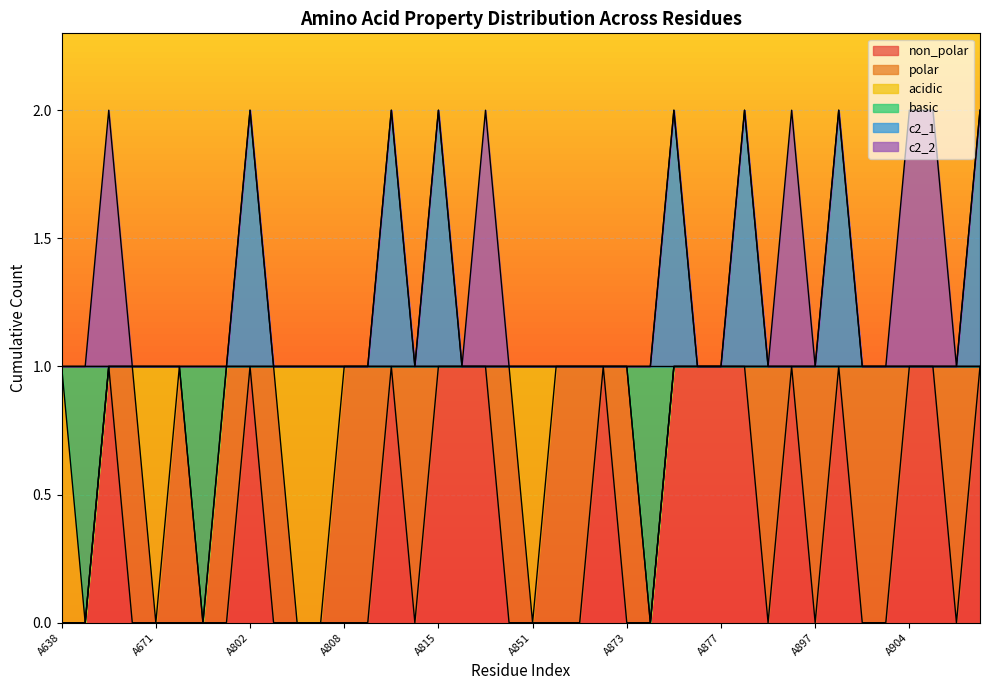

True or false: non_polar and c2_1 intersect in this chart.

False